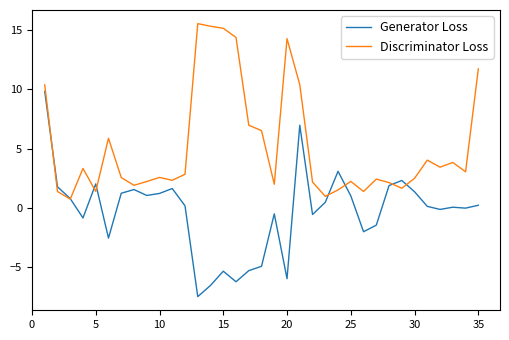

What is the greatest value displayed?

15.6